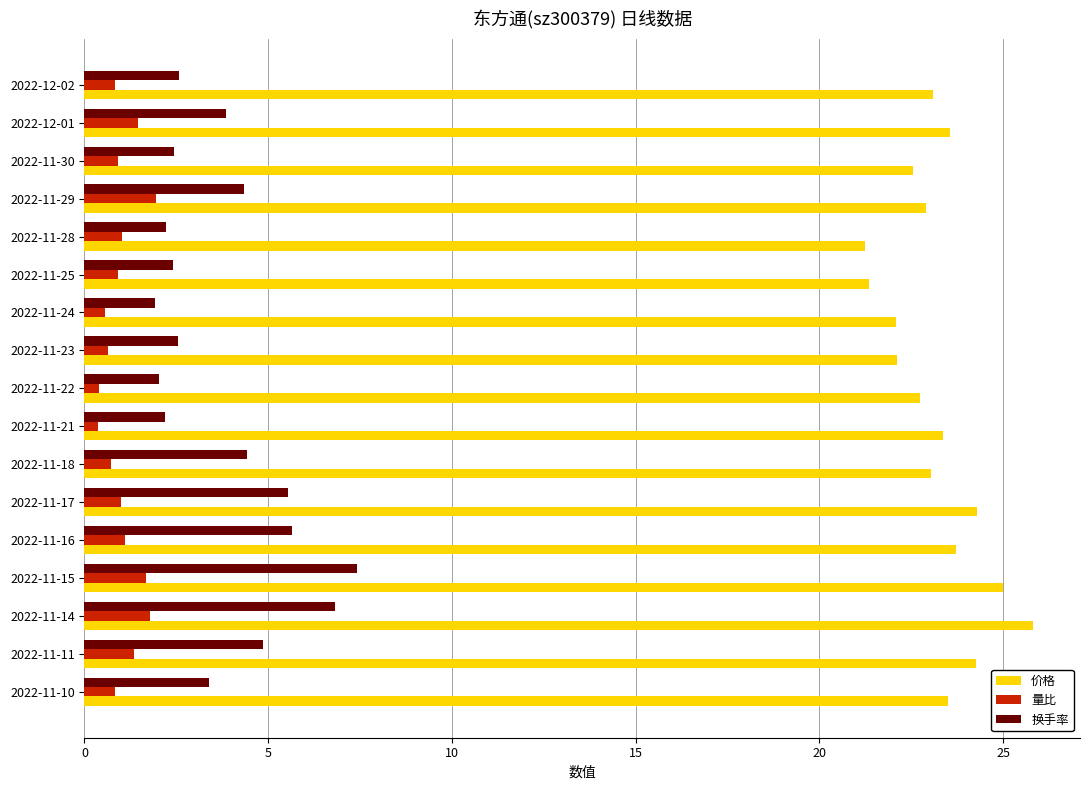

Rank the series at 2022-11-22 from lowest to highest value.

量比, 换手率, 价格